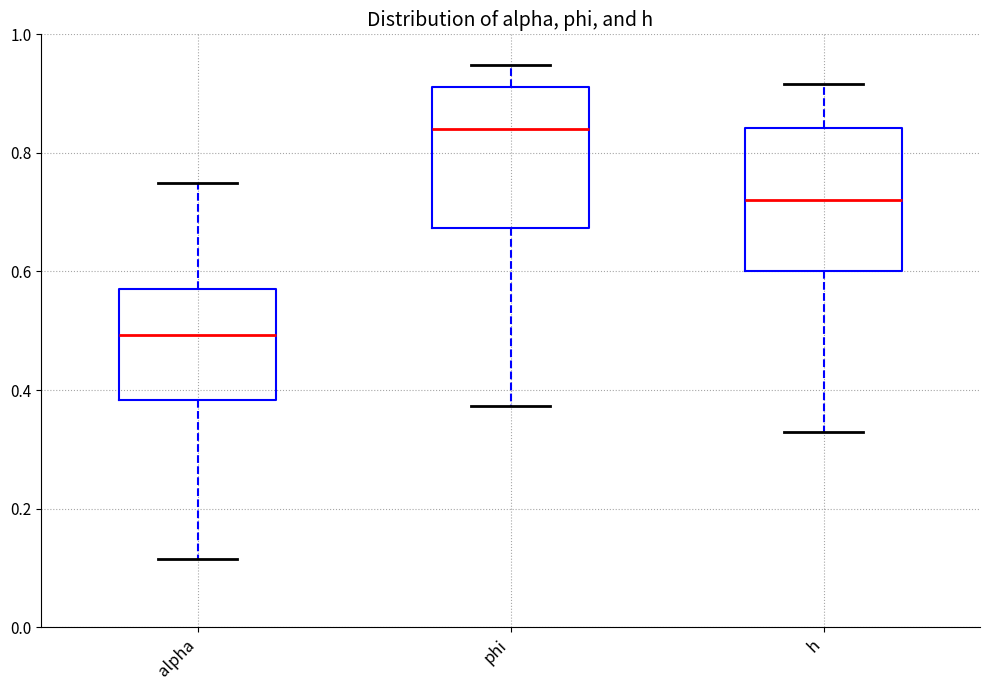

Reading left to right, read every box against the y-axis: the position of its median line, the range the box covers, and the ends of its whiskers. The values are not printed on the chart, so give them approximately, as read against the axis.

alpha: median 0.50, box 0.38 to 0.56, whiskers 0.12 to 0.74
phi: median 0.84, box 0.68 to 0.92, whiskers 0.38 to 0.94
h: median 0.72, box 0.60 to 0.84, whiskers 0.32 to 0.92